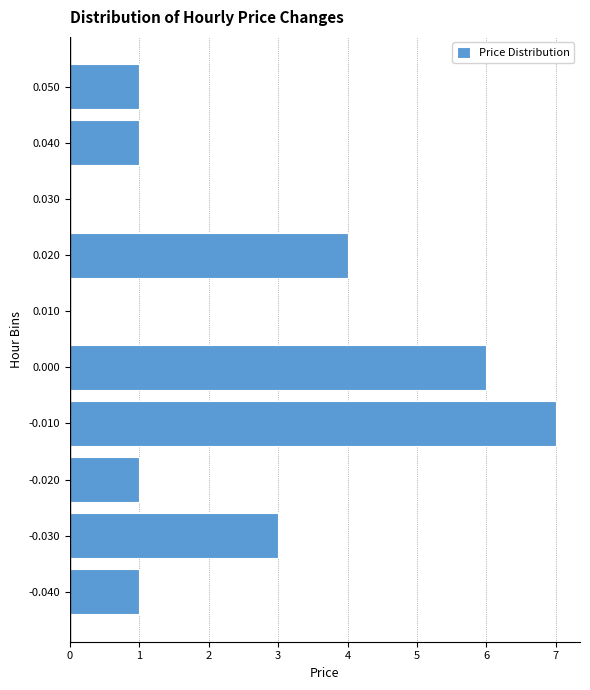

Reading bottom to top, what are all the values shown in this chart?

-0.040=1	-0.030=3	-0.020=1	-0.010=7	0.000=6	0.010=0	0.020=4	0.030=0	0.040=1	0.050=1